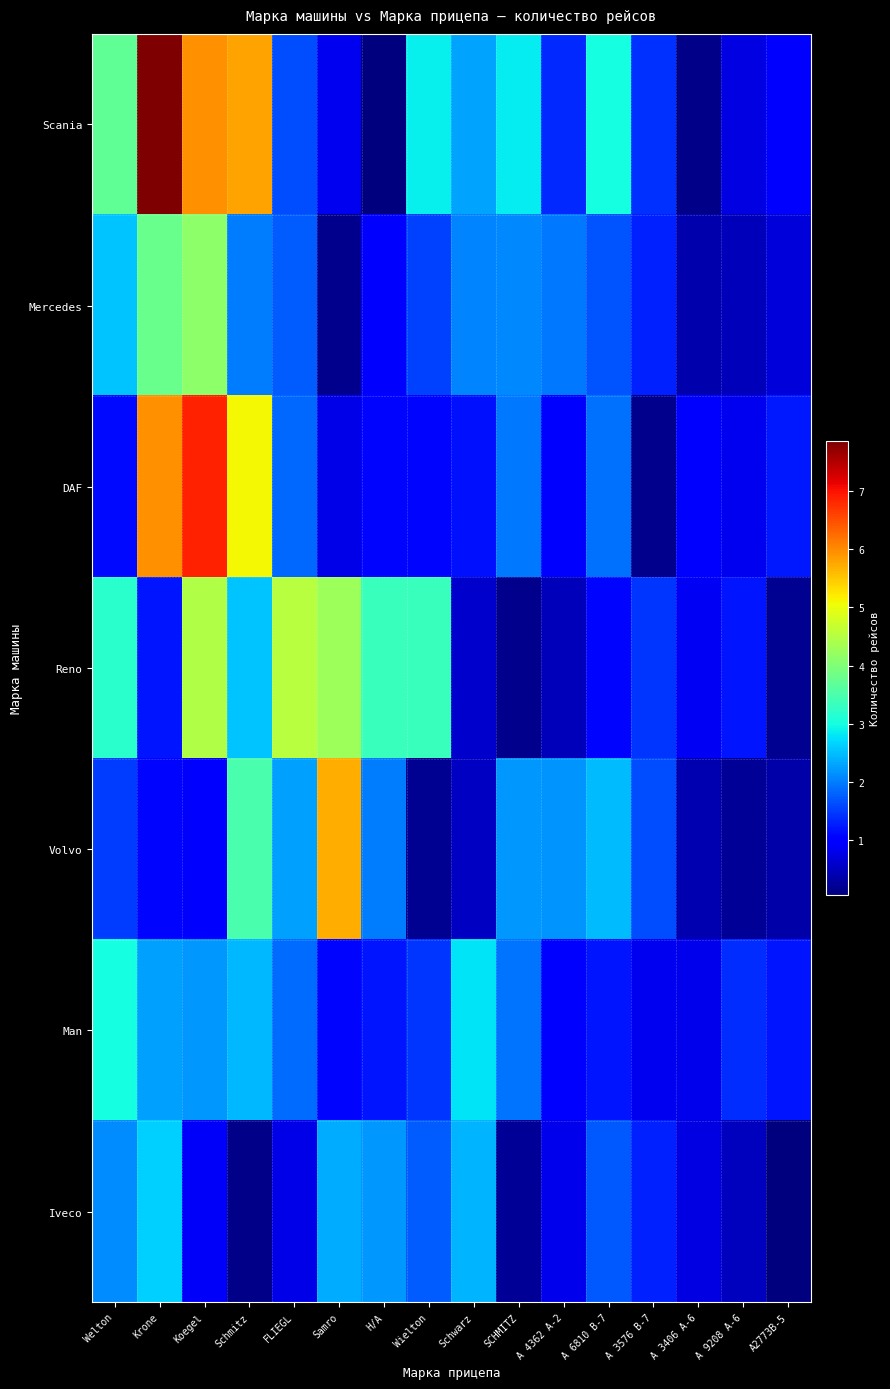

Reading left to right, what are all the values shown in this chart?

Scania: Welton=3.7	Krone=7.9	Koegel=5.9	Schmitz=5.8	FLIEGL=1.6	Samro=0.8	Н/А=0.1	Wielton=2.9	Schwarz=2.3	SCHMITZ=2.8	А 4362 А-2=1.4	А 6810 В-7=3.0	A 3576 B-7=1.4	А 3406 А-6=0.1	А 9208 А-6=0.8	А2773В-5=1.0
Mercedes: Welton=2.5	Krone=3.8	Koegel=4.1	Schmitz=2.0	FLIEGL=1.8	Samro=0.2	Н/А=0.9	Wielton=1.5	Schwarz=2.1	SCHMITZ=2.1	А 4362 А-2=1.9	А 6810 В-7=1.7	A 3576 B-7=1.3	А 3406 А-6=0.4	А 9208 А-6=0.5	А2773В-5=0.7
DAF: Welton=1.1	Krone=6.0	Koegel=6.9	Schmitz=5.1	FLIEGL=1.8	Samro=0.8	Н/А=1.1	Wielton=1.1	Schwarz=1.2	SCHMITZ=2.0	А 4362 А-2=0.9	А 6810 В-7=1.9	A 3576 B-7=0.2	А 3406 А-6=0.9	А 9208 А-6=0.8	А2773В-5=1.2
Reno: Welton=3.2	Krone=1.2	Koegel=4.5	Schmitz=2.5	FLIEGL=4.5	Samro=4.3	Н/А=3.3	Wielton=3.3	Schwarz=0.6	SCHMITZ=0.2	А 4362 А-2=0.5	А 6810 В-7=1.1	A 3576 B-7=1.4	А 3406 А-6=0.9	А 9208 А-6=1.2	А2773В-5=0.2
Volvo: Welton=1.5	Krone=1.1	Koegel=1.0	Schmitz=3.5	FLIEGL=2.3	Samro=5.7	Н/А=2.0	Wielton=0.2	Schwarz=0.5	SCHMITZ=2.2	А 4362 А-2=2.2	А 6810 В-7=2.5	A 3576 B-7=1.6	А 3406 А-6=0.4	А 9208 А-6=0.2	А2773В-5=0.4
Man: Welton=3.0	Krone=2.3	Koegel=2.2	Schmitz=2.4	FLIEGL=1.9	Samro=1.1	Н/А=1.2	Wielton=1.4	Schwarz=2.8	SCHMITZ=1.9	А 4362 А-2=1.0	А 6810 В-7=1.2	A 3576 B-7=0.8	А 3406 А-6=0.8	А 9208 А-6=1.4	А2773В-5=1.2
Iveco: Welton=2.1	Krone=2.6	Koegel=0.9	Schmitz=0.1	FLIEGL=0.8	Samro=2.4	Н/А=2.2	Wielton=1.8	Schwarz=2.4	SCHMITZ=0.2	А 4362 А-2=0.8	А 6810 В-7=1.7	A 3576 B-7=1.3	А 3406 А-6=0.7	А 9208 А-6=0.5	А2773В-5=0.1